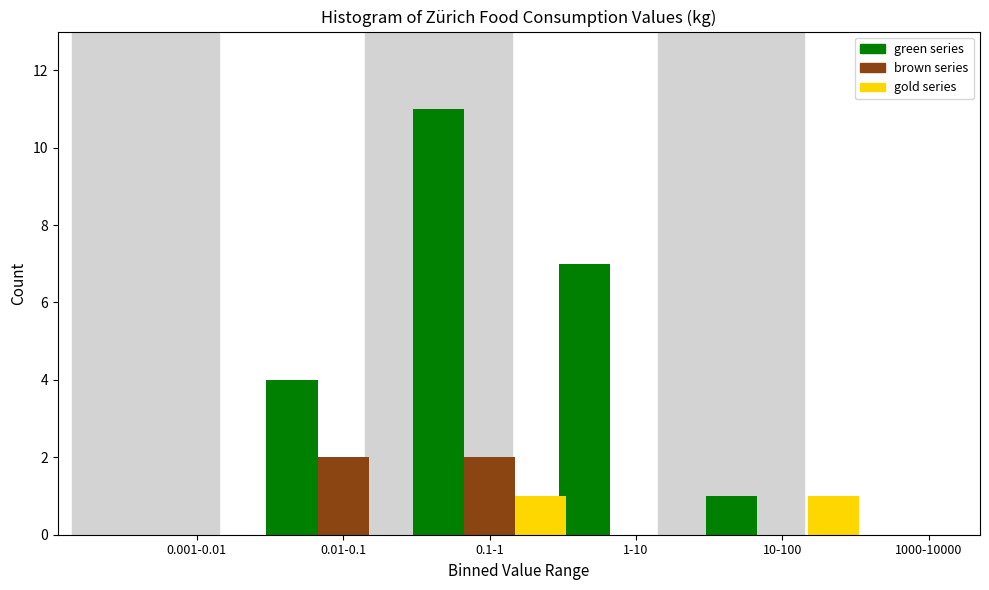

Reading left to right, transcribe all the data shown in this chart.

green series: 0.001-0.01=0	0.01-0.1=4	0.1-1=11	1-10=7	10-100=1	1000-10000=0
brown series: 0.001-0.01=0	0.01-0.1=2	0.1-1=2	1-10=0	10-100=0	1000-10000=0
gold series: 0.001-0.01=0	0.01-0.1=0	0.1-1=1	1-10=0	10-100=1	1000-10000=0